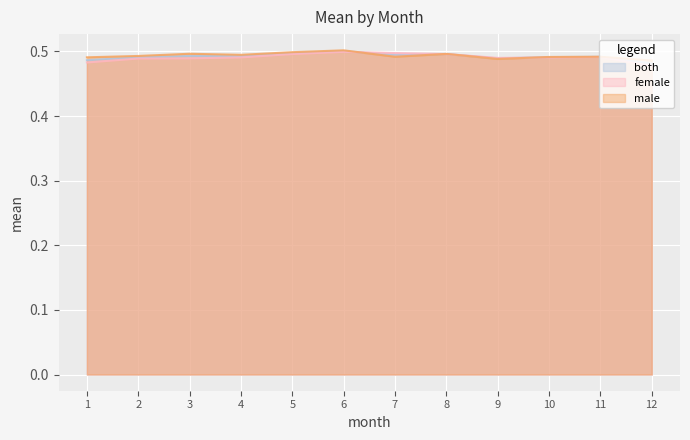

At which label is male closest to 0?

12